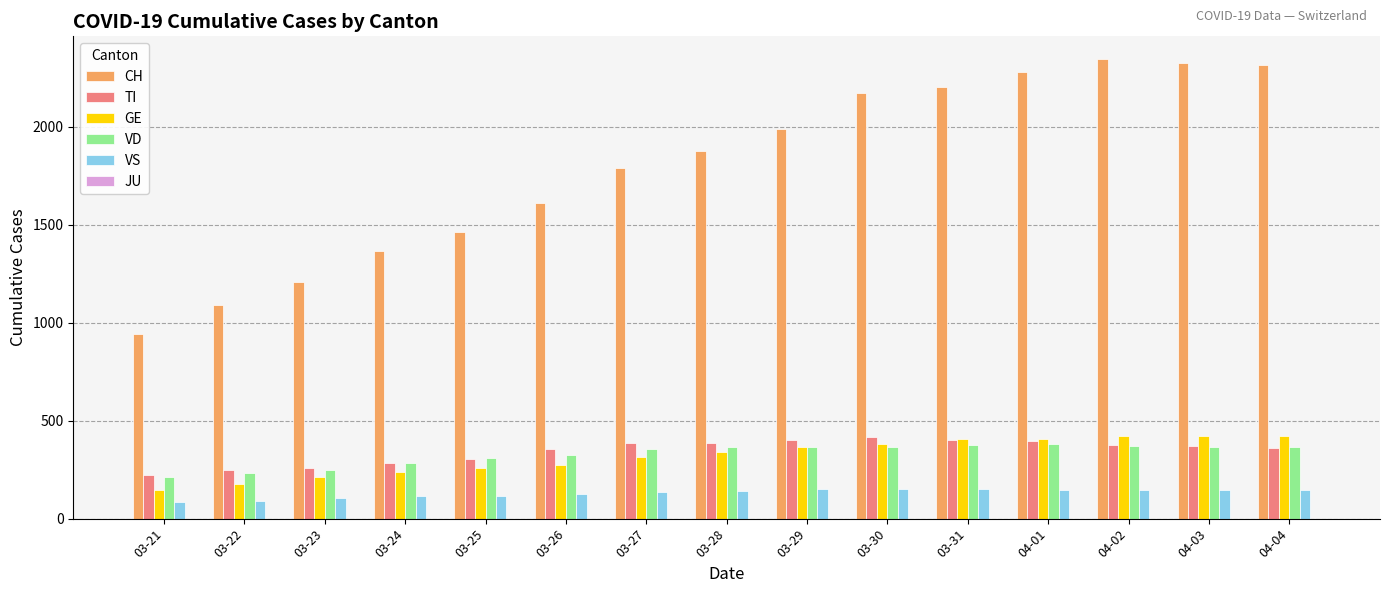

What position from the right is 03-21?

15